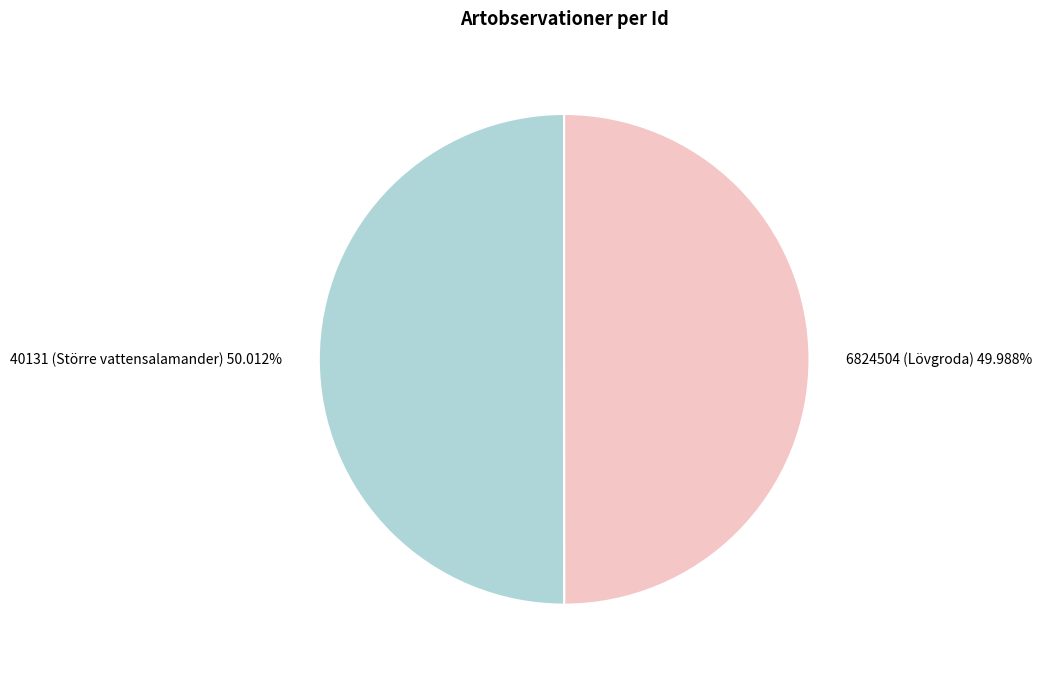

To the nearest percent, what is the combined percentage of 40131 (Större vattensalamander) and 6824504 (Lövgroda)?

100%